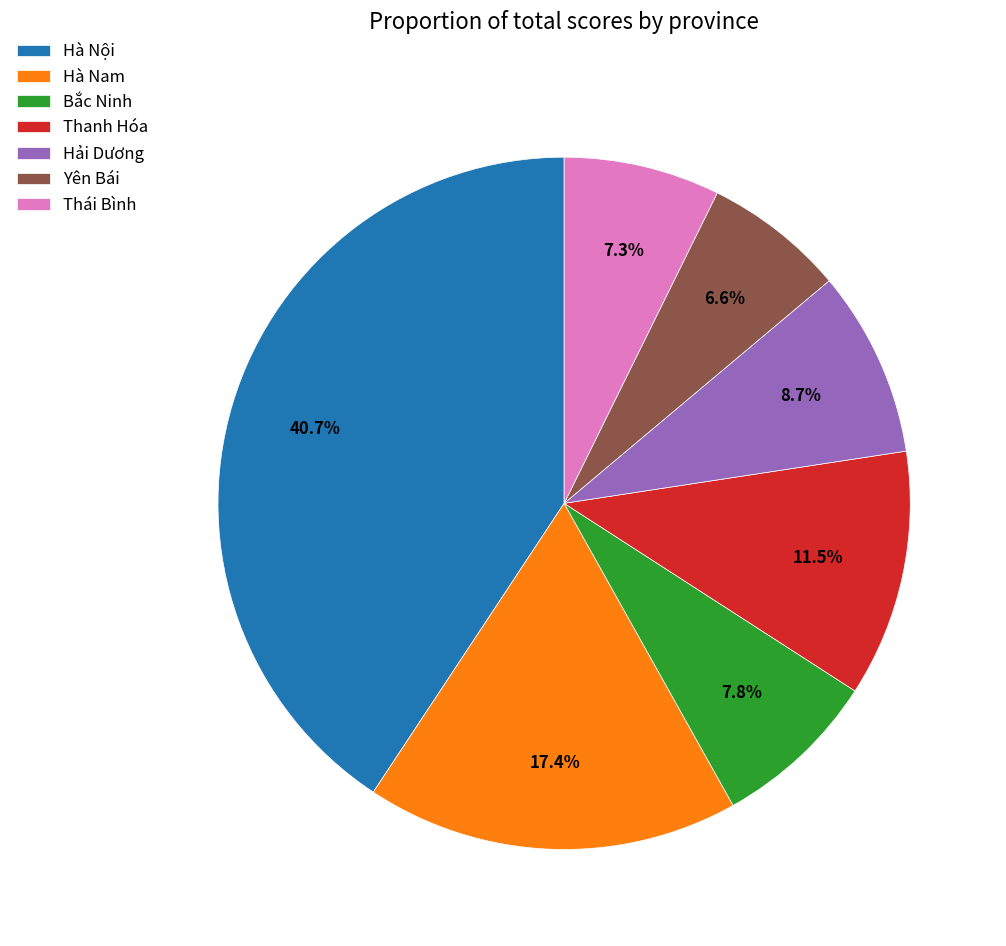

What percentage is the Hà Nội slice, to the nearest percent?

41%